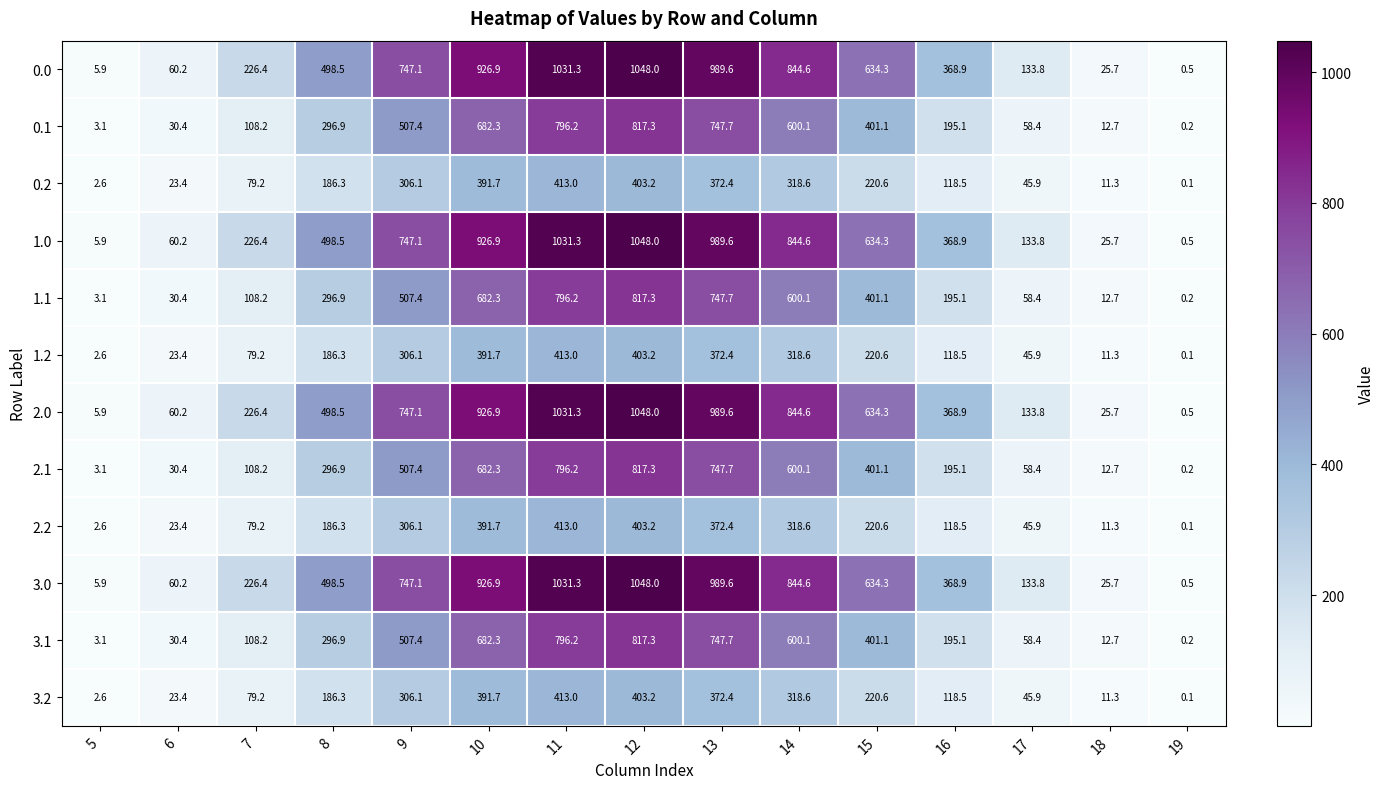

At how many categories does at least one series exceed 562?

7